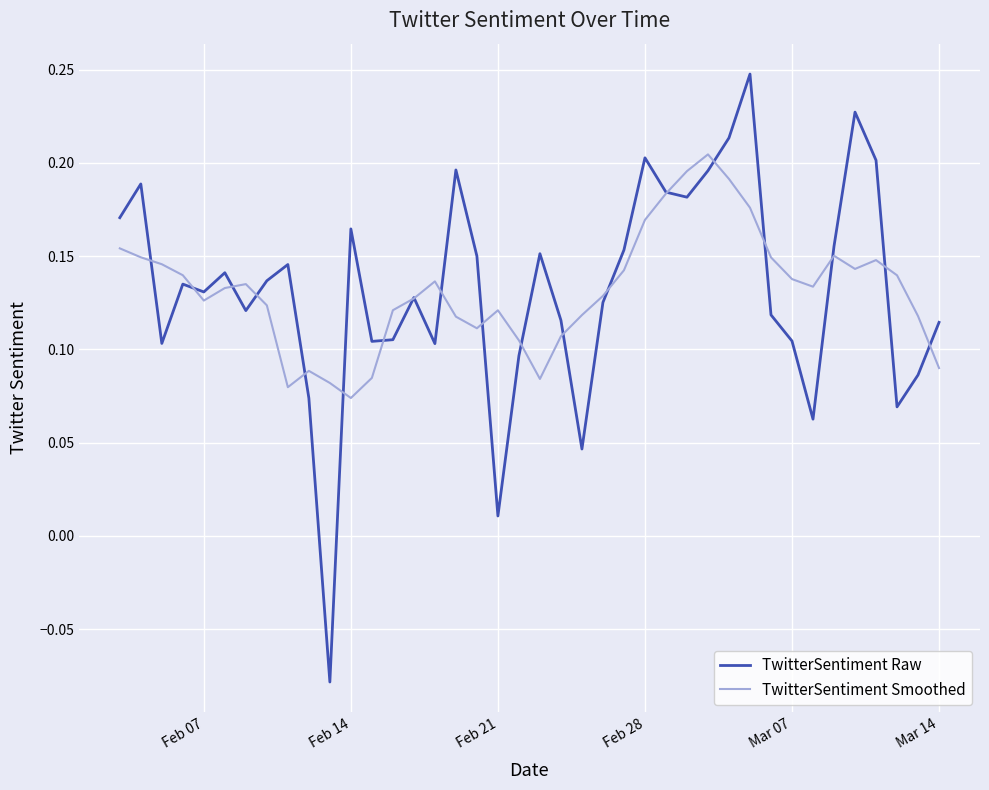

Which series has the largest range (max minus min)?

TwitterSentiment Raw